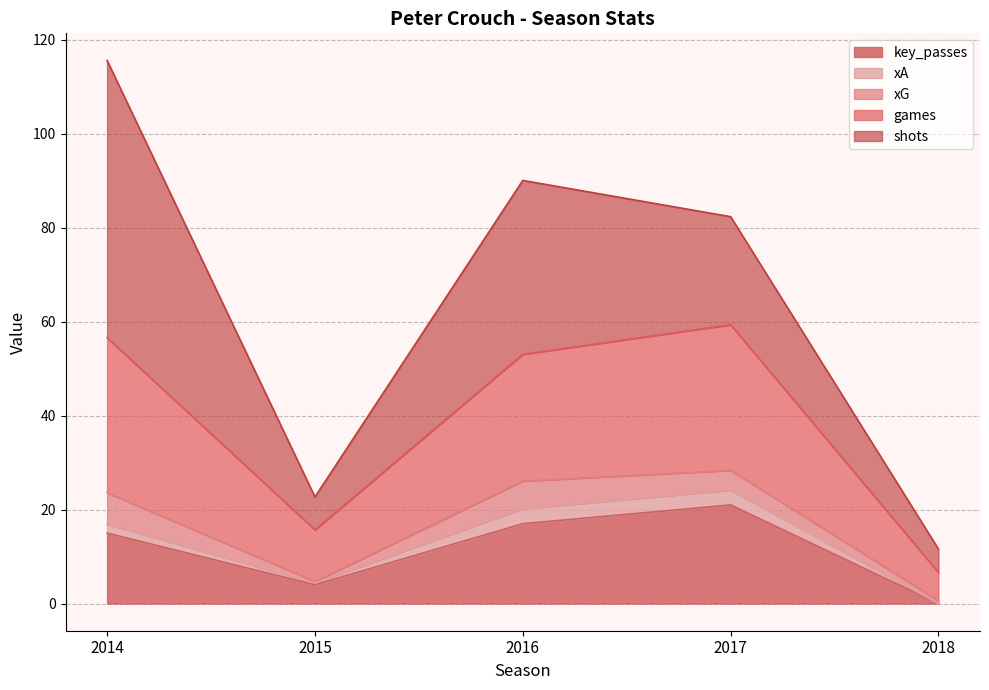

True or false: key_passes and xG cross at least once.

False